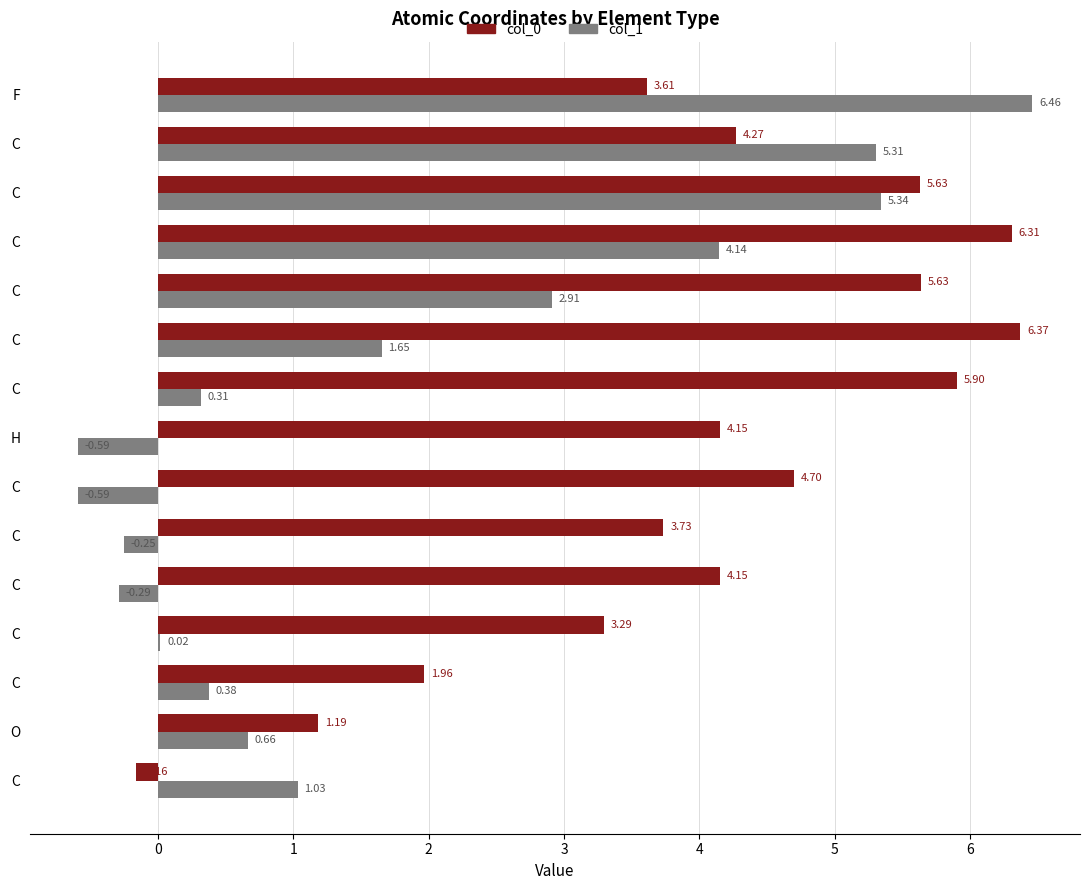

Reading left to right, transcribe all the data shown in this chart.

col_0: -0.2	1.2	2.0	3.3	4.2	3.7	4.7	4.1	5.9	6.4	5.6	6.3	5.6	4.3	3.6
col_1: 1.0	0.7	0.4	0.0	-0.3	-0.3	-0.6	-0.6	0.3	1.7	2.9	4.1	5.3	5.3	6.5